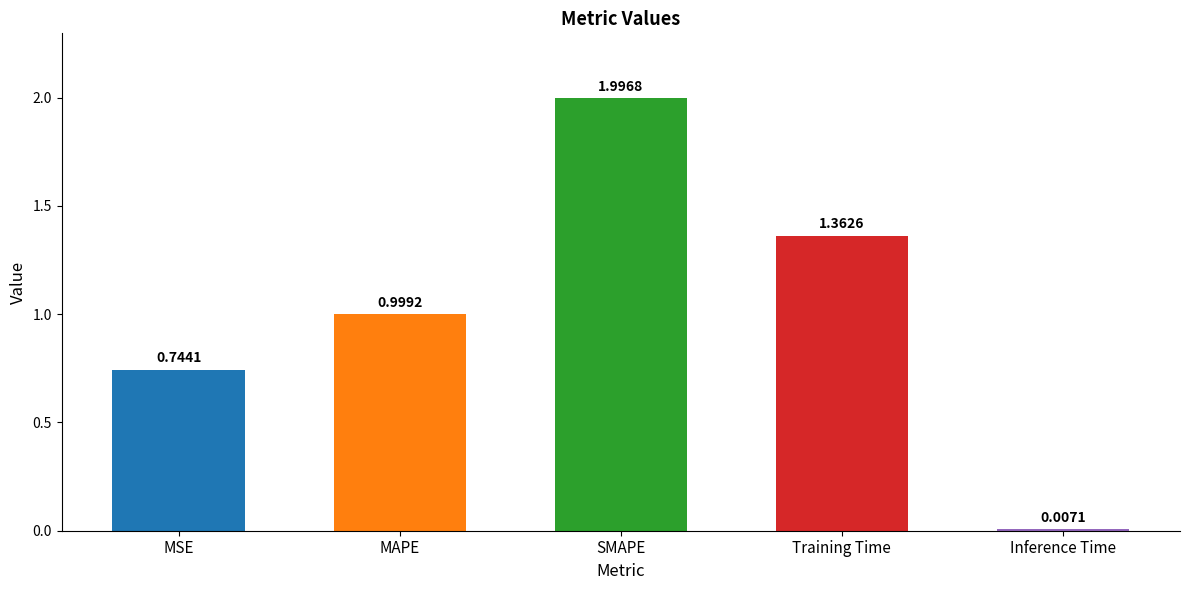

Rank the categories by value from highest to lowest.

SMAPE, Training Time, MAPE, MSE, Inference Time